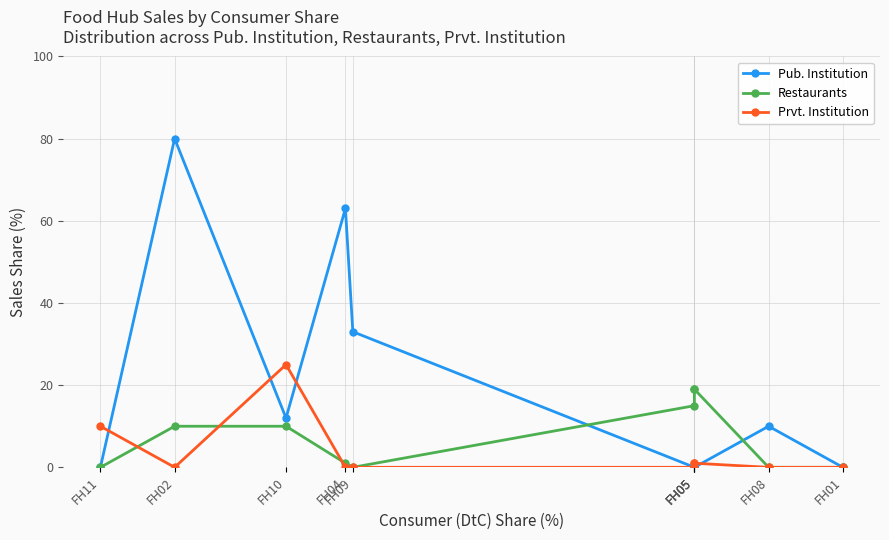

What are all the series names shown in the legend?

Pub. Institution, Restaurants, Prvt. Institution